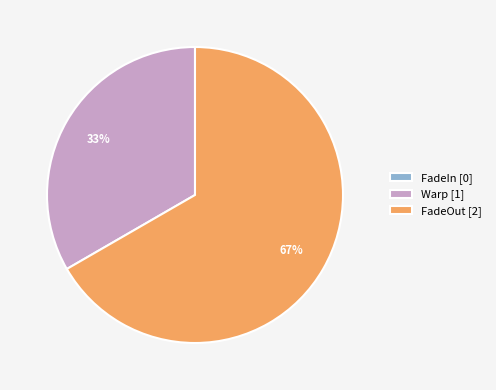

Does any single category account for the majority?

Yes